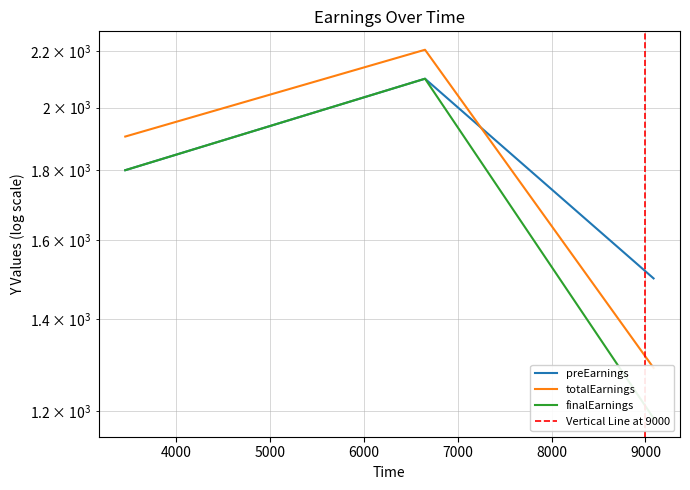

Reading left to right, transcribe all the data shown in this chart.

preEarnings: 3454=1800	6650=2100	9087=1500
totalEarnings: 3454=1905	6650=2205	9087=1290
finalEarnings: 3454=1800	6650=2100	9087=1185